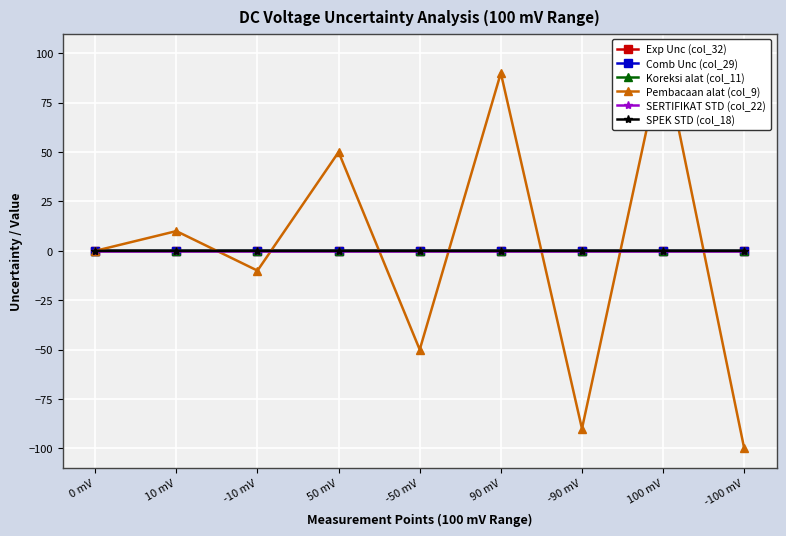

How many lines are shown in the chart?

6